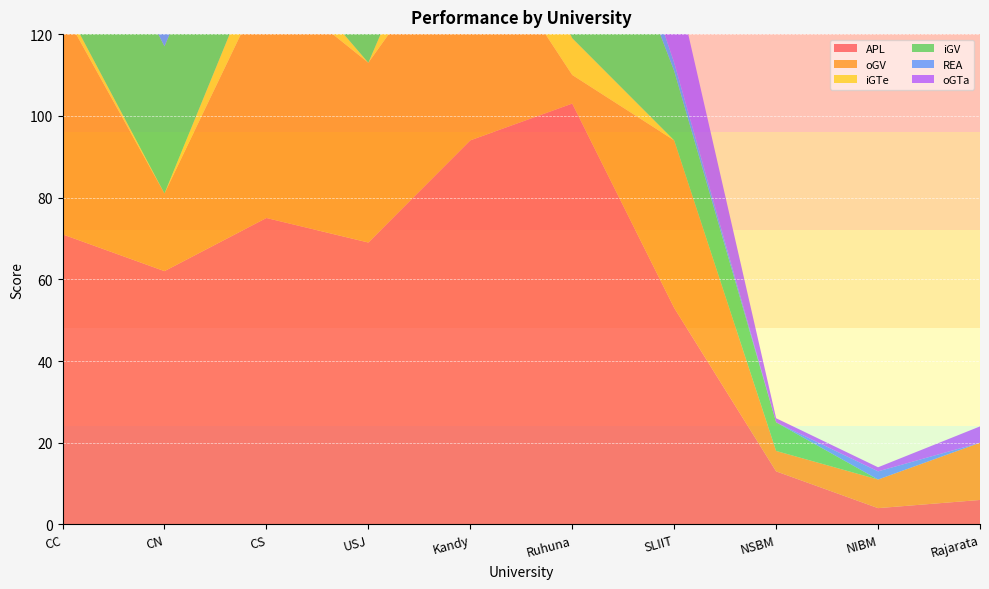

Reading right to left, transcribe all the data shown in this chart.

APL: Rajarata=6	NIBM=4	NSBM=13	SLIIT=53	Ruhuna=103	Kandy=94	USJ=69	CS=75	CN=62	CC=71
oGV: Rajarata=14	NIBM=7	NSBM=5	SLIIT=41	Ruhuna=7	Kandy=54	USJ=44	CS=58	CN=19	CC=55
iGTe: Rajarata=0	NIBM=0	NSBM=0	SLIIT=0	Ruhuna=9	Kandy=23	USJ=0	CS=9	CN=0	CC=2
iGV: Rajarata=0	NIBM=0	NSBM=7	SLIIT=17	Ruhuna=57	Kandy=44	USJ=23	CS=34	CN=36	CC=38
REA: Rajarata=0	NIBM=2	NSBM=0	SLIIT=2	Ruhuna=11	Kandy=9	USJ=13	CS=4	CN=3	CC=9
oGTa: Rajarata=4	NIBM=1	NSBM=1	SLIIT=22	Ruhuna=8	Kandy=11	USJ=6	CS=9	CN=7	CC=8